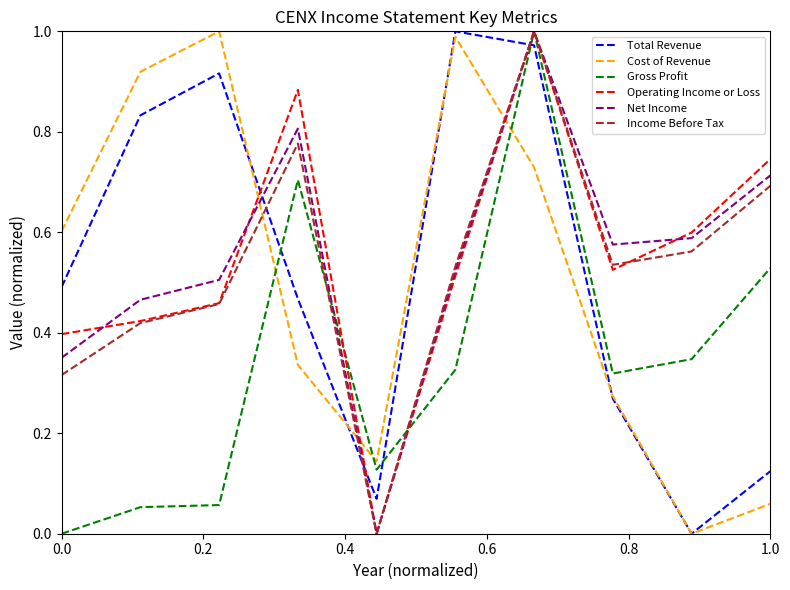

Is it true that Total Revenue equals 0.2 at 0.0?

False